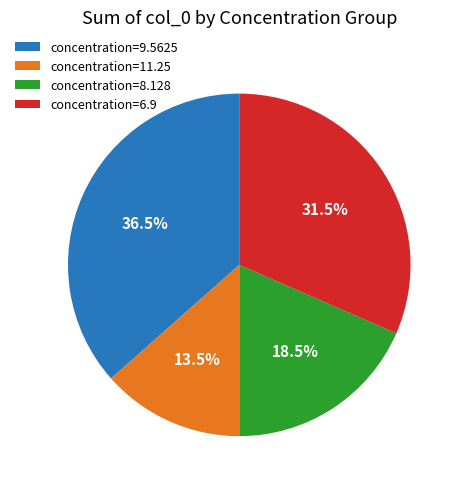

What is the ratio of the value at concentration=6.9 to the value at concentration=8.128?

1.7